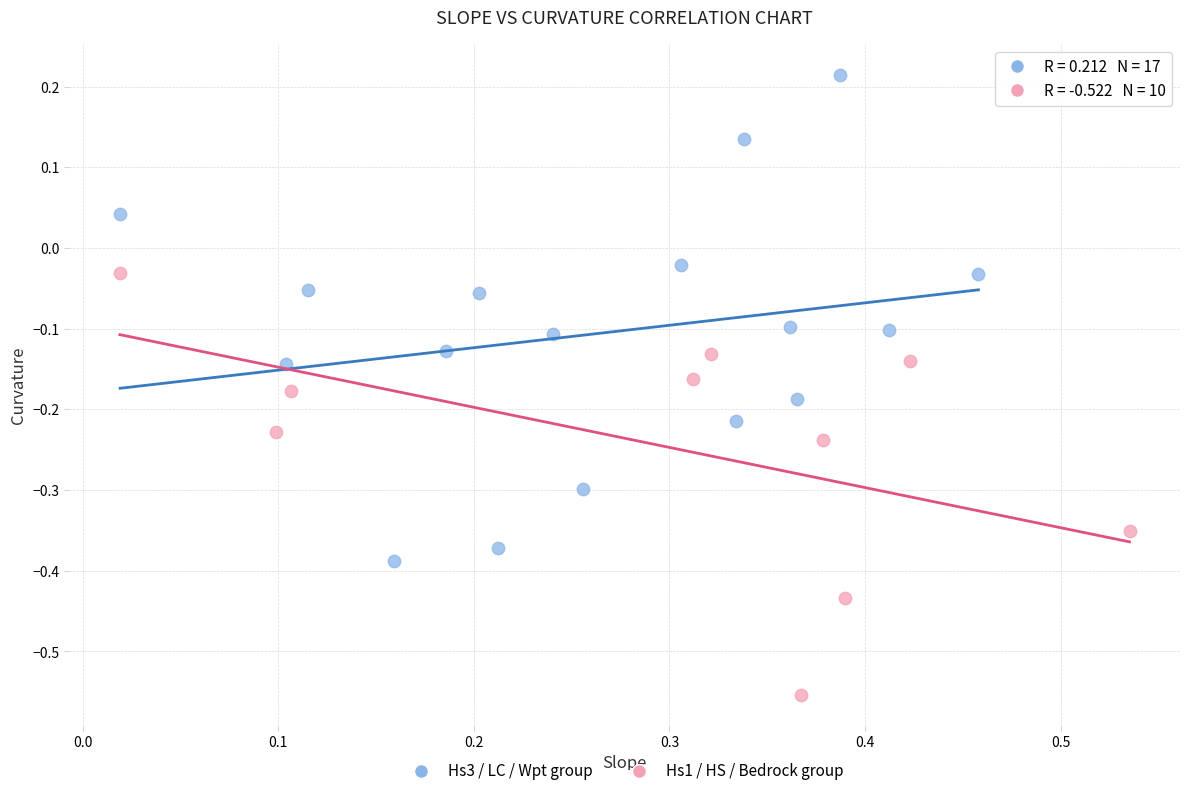

Which series contains the lowest Y value?

Hs1 / HS / Bedrock group